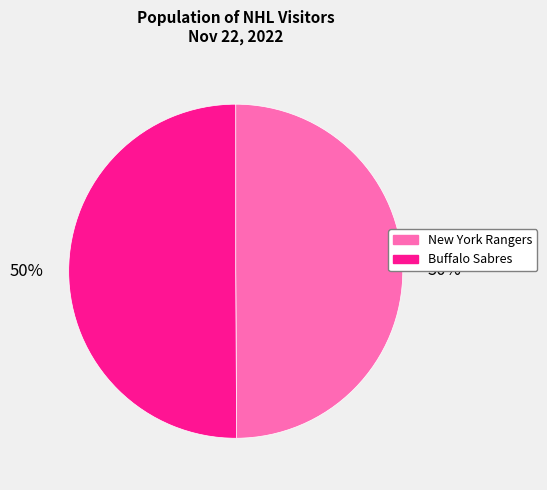

Count the number of slices in the pie.

2